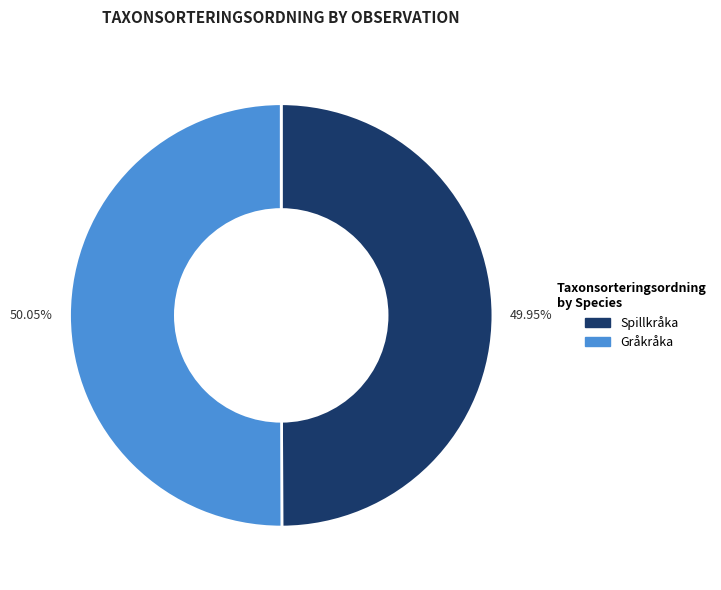

Is there any slice that represents more than half of the pie?

Yes